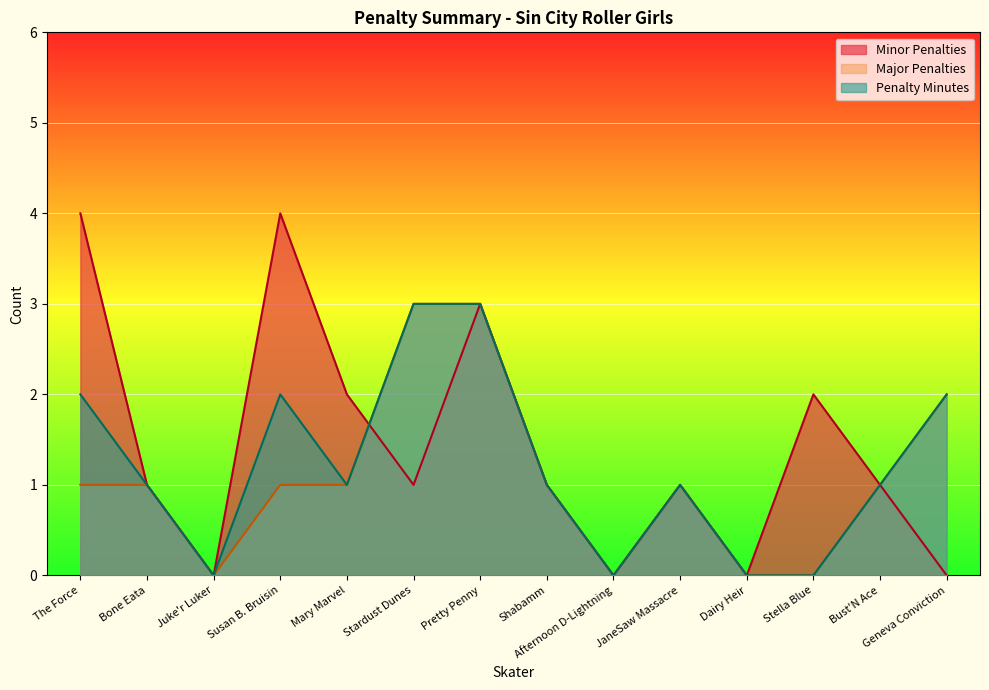

What is the approximate value of Minor Penalties at Bone Eata?

1